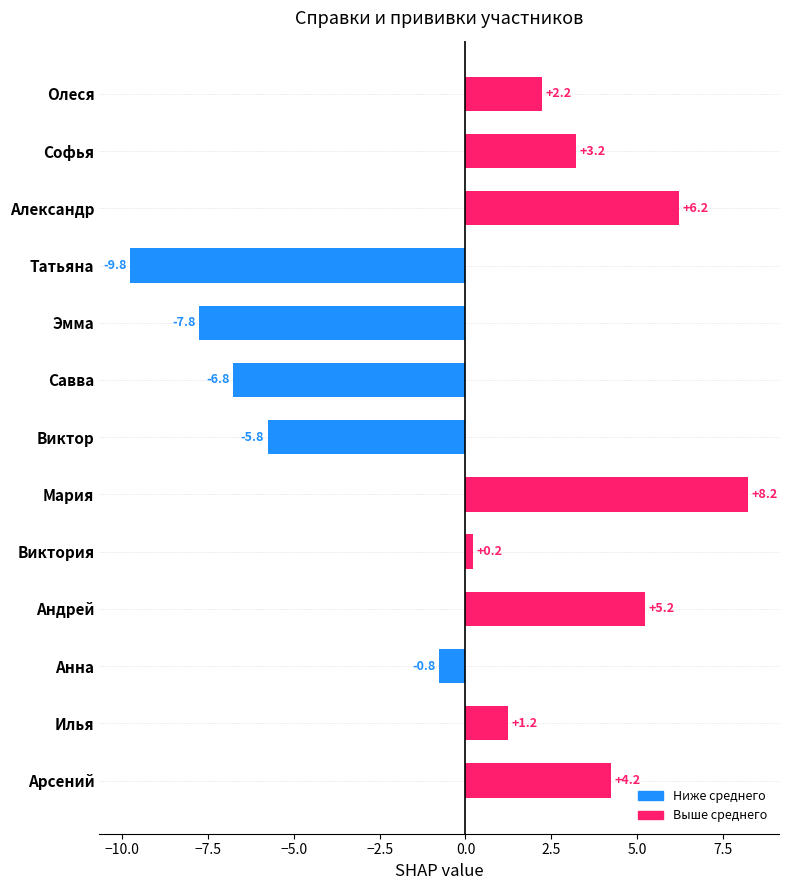

What is the difference between the second highest and minimum values?

16.0